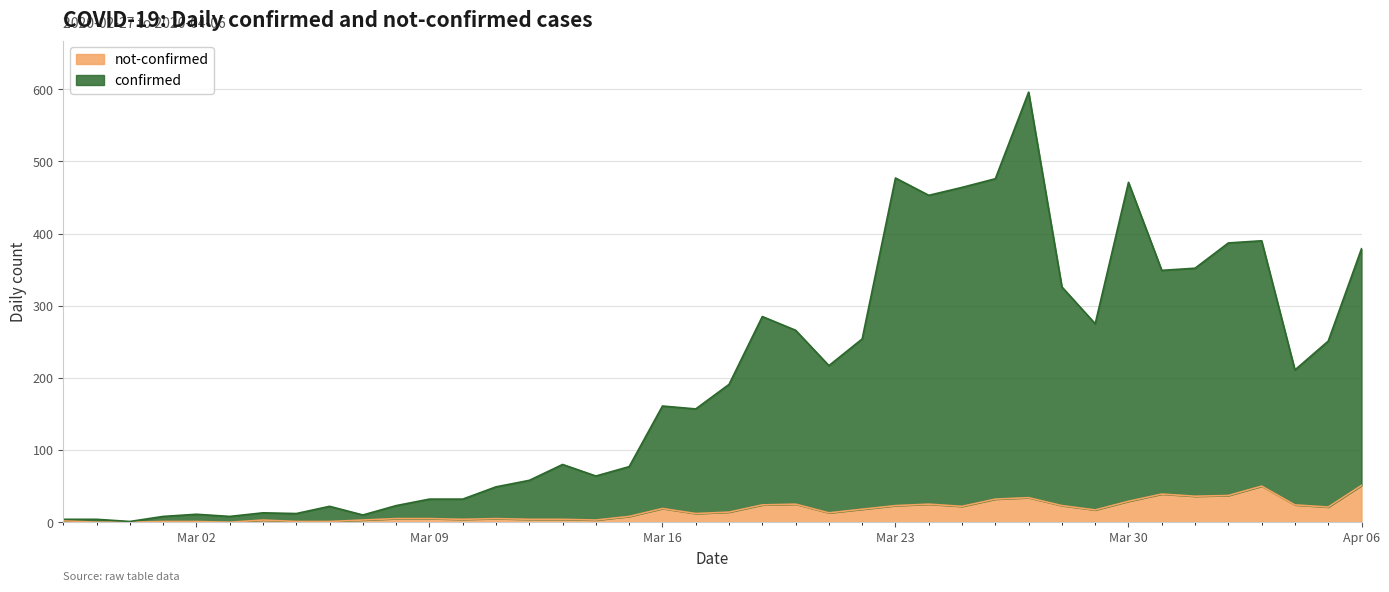

What is the sum of the not-confirmed values at 2020-03-14 and 2020-03-17?

15